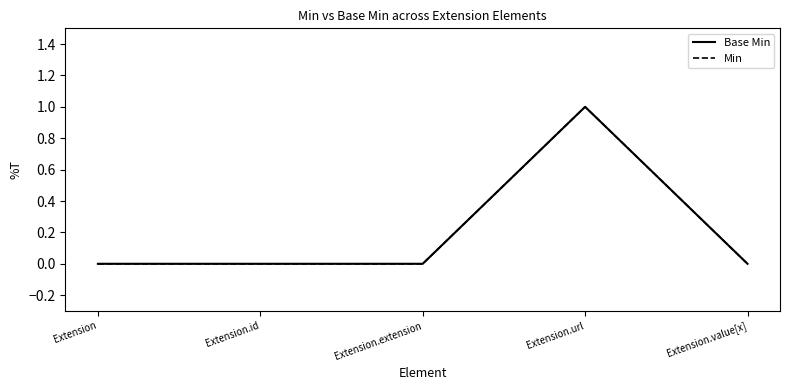

How many Base Min values are between 0 and 1?

5